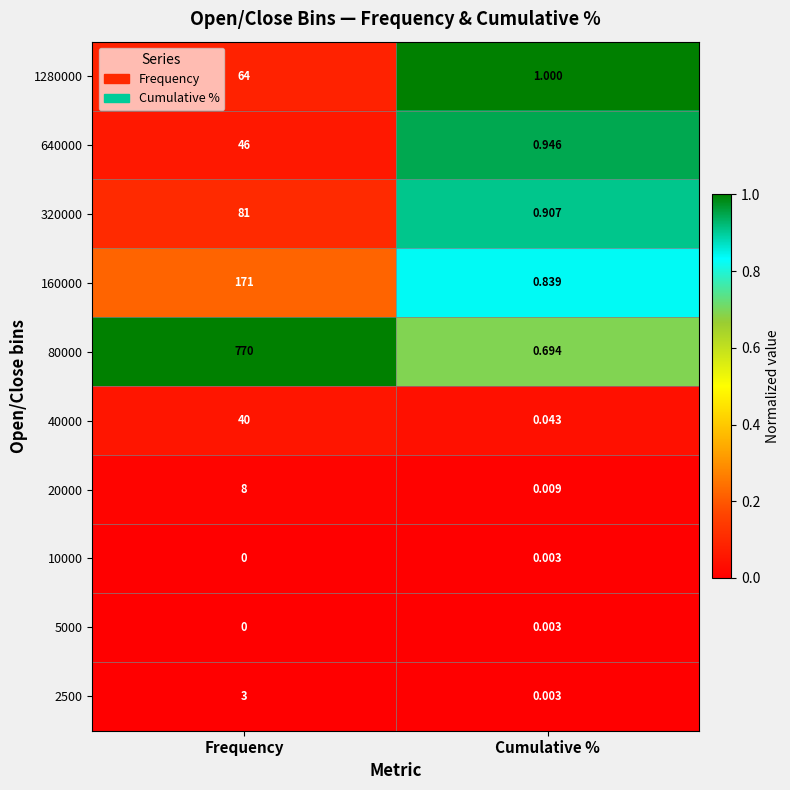

Rank the categories by 10000 value from highest to lowest.

Cumulative %, Frequency